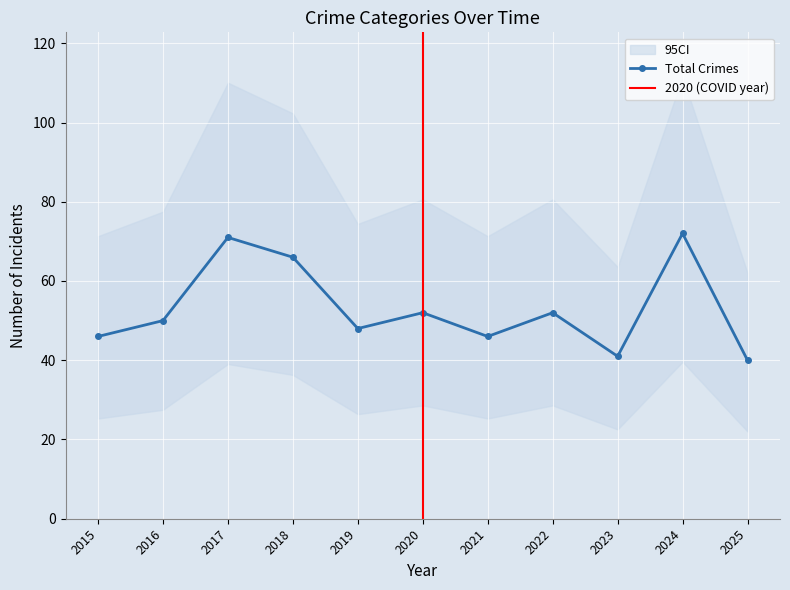

What is the highest value of the Total Crimes series?

72